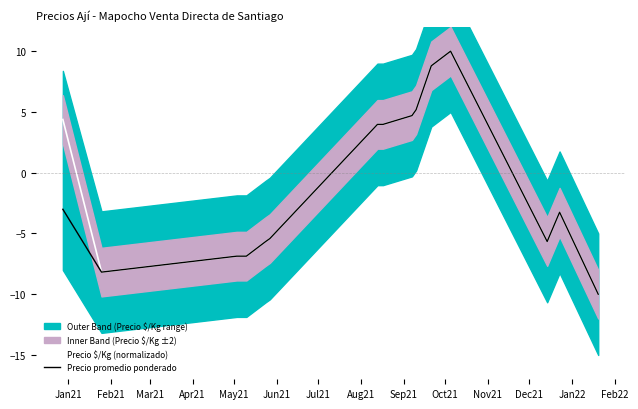

What is the minimum value for Precio $/Kg (normalizado)?

-10.0